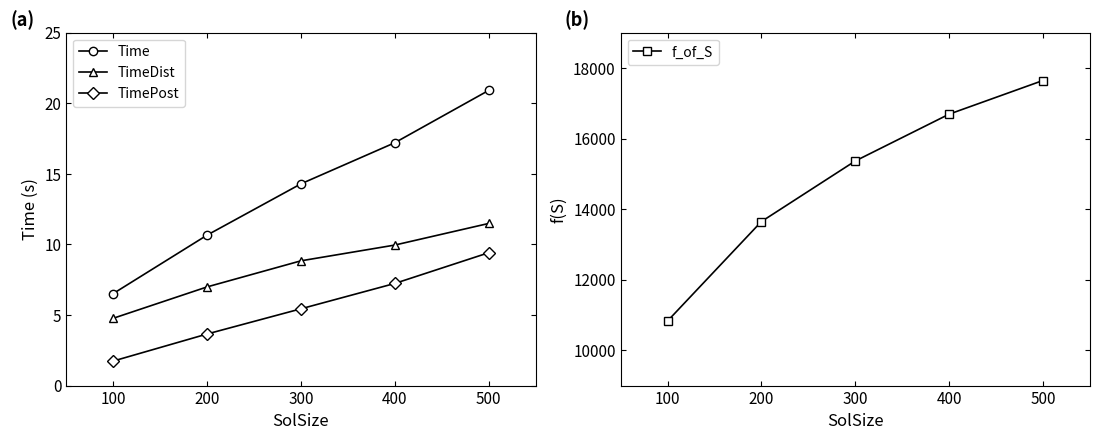

How many categories are shown in the chart?

5